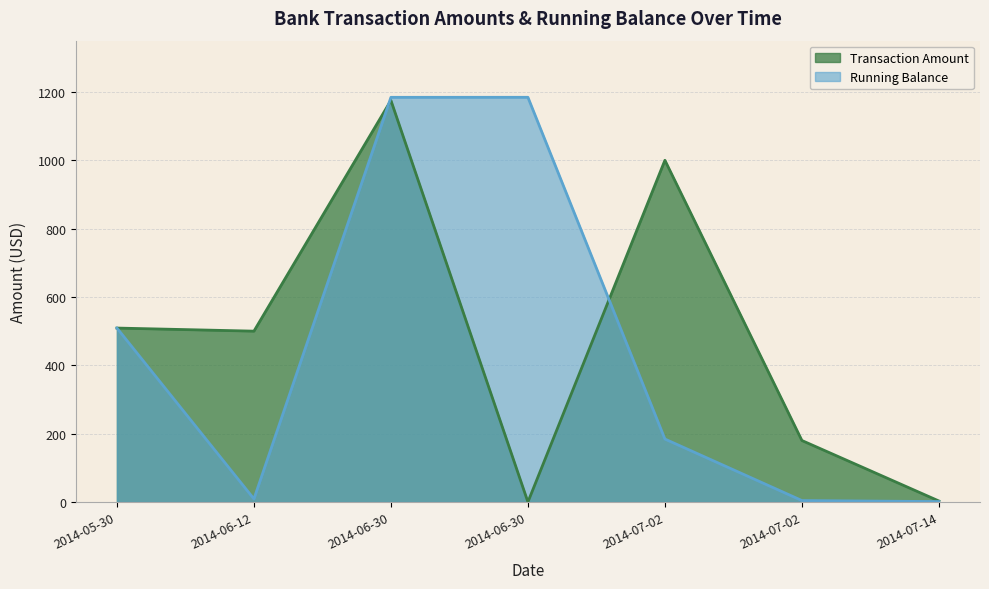

Reading left to right, list all the values displayed in this chart.

Transaction Amount: 2014-05-30=509.0	2014-06-12=500.0	2014-06-30=1175.2	2014-06-30=0.1	2014-07-02=1000.0	2014-07-02=180.0	2014-07-14=3.0
Running Balance: 2014-05-30=509.0	2014-06-12=9.0	2014-06-30=1184.2	2014-06-30=1184.3	2014-07-02=184.3	2014-07-02=4.3	2014-07-14=1.3